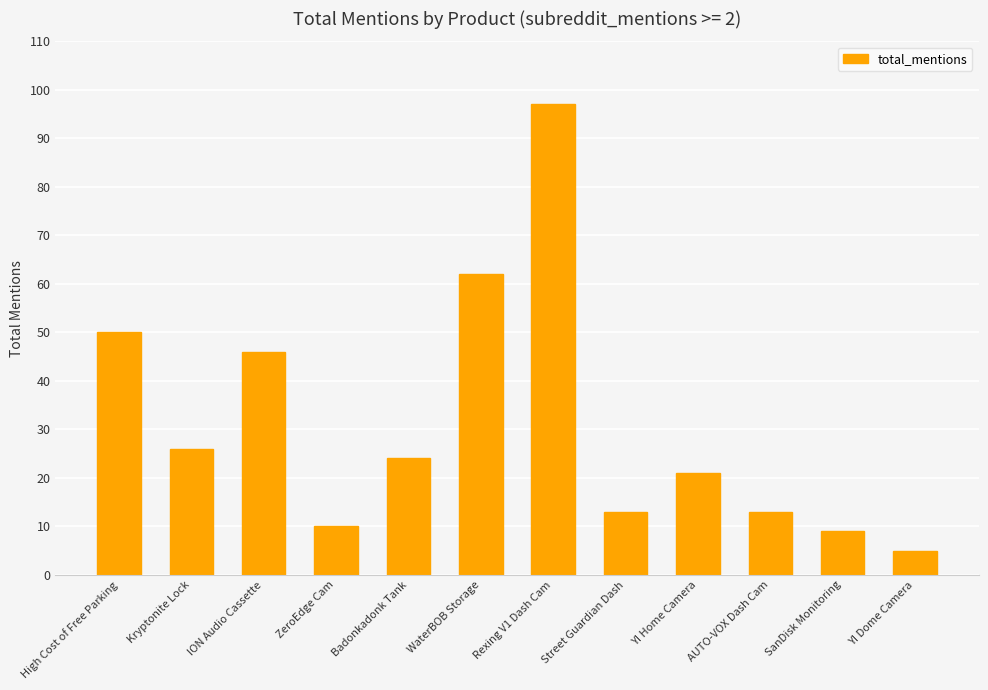

Does the chart contain stacked bars?

No